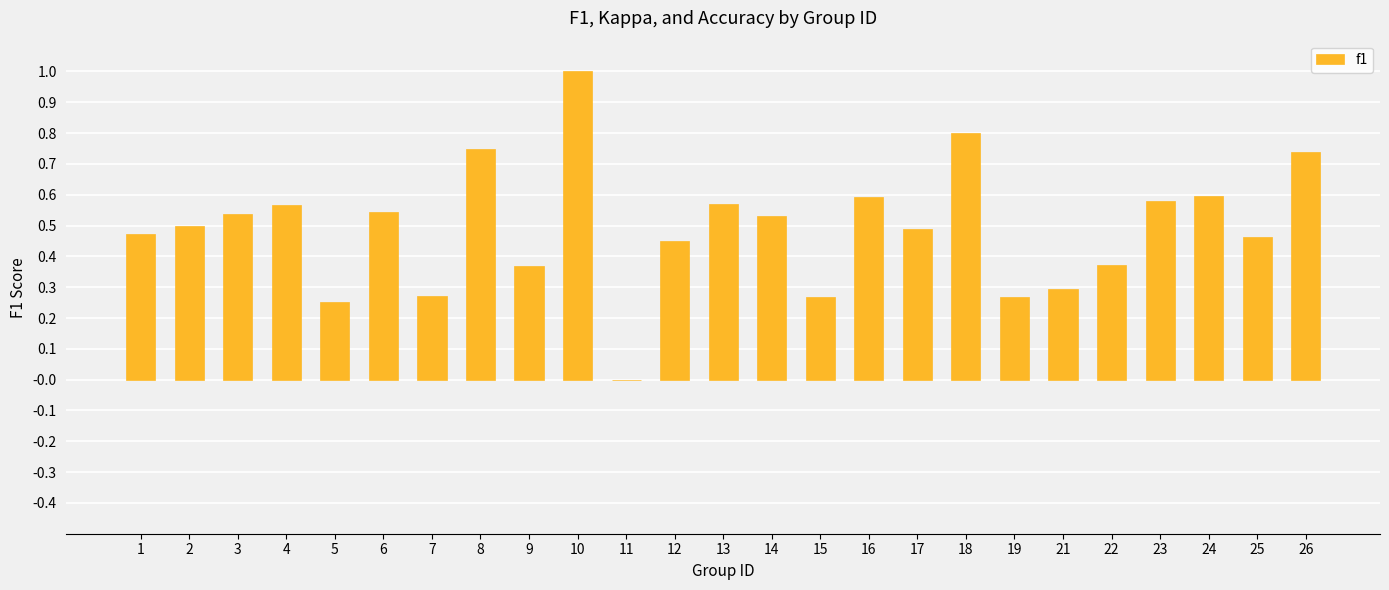

What is the sum of the values at 2 and 22?

0.9